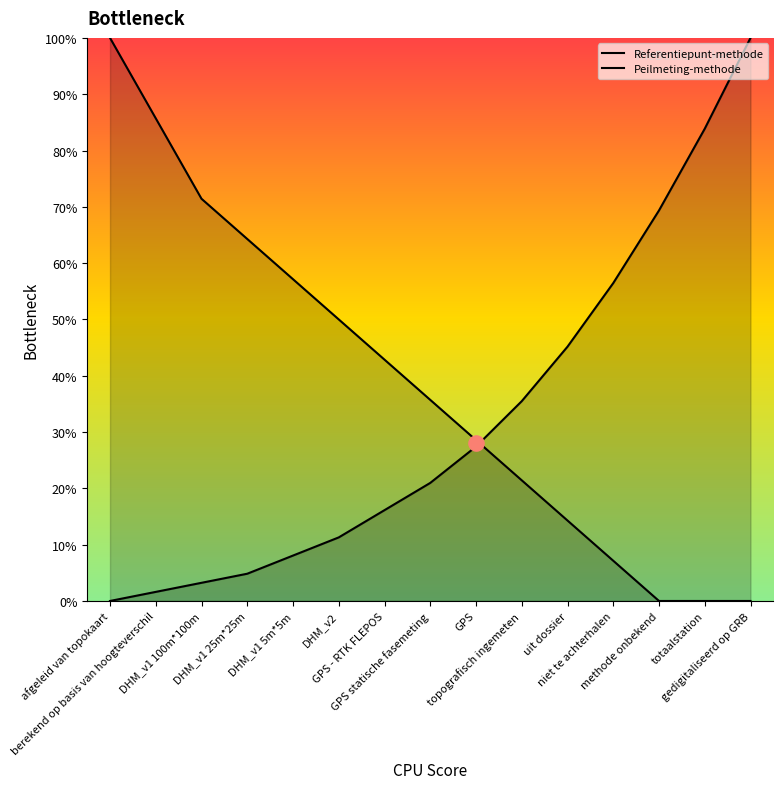

What is the total value across all series at GPS statische fasemeting?

56.7